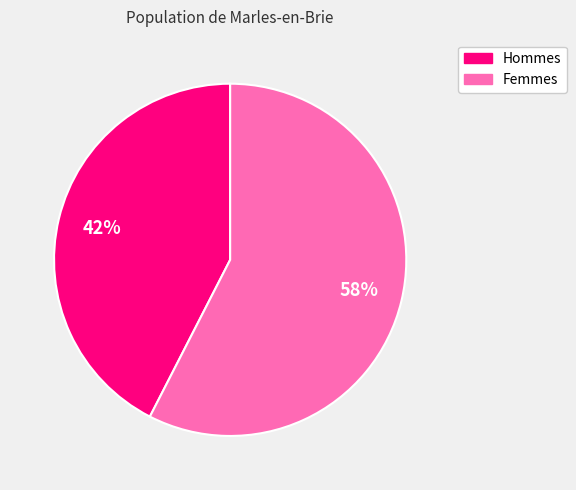

To the nearest percent, what is the average slice percentage?

50%